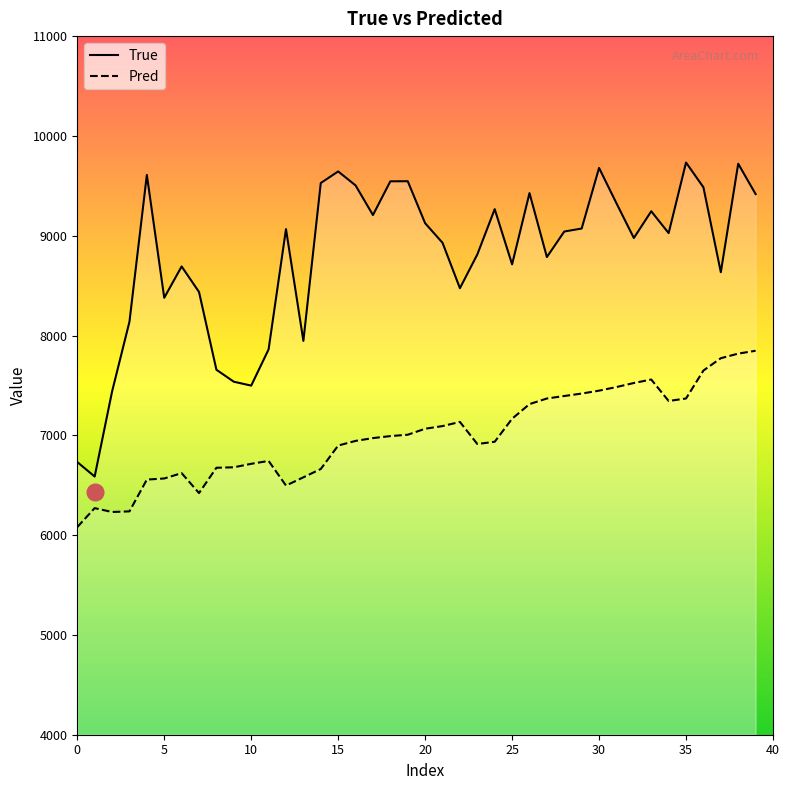

Which series has the largest total across all categories?

True